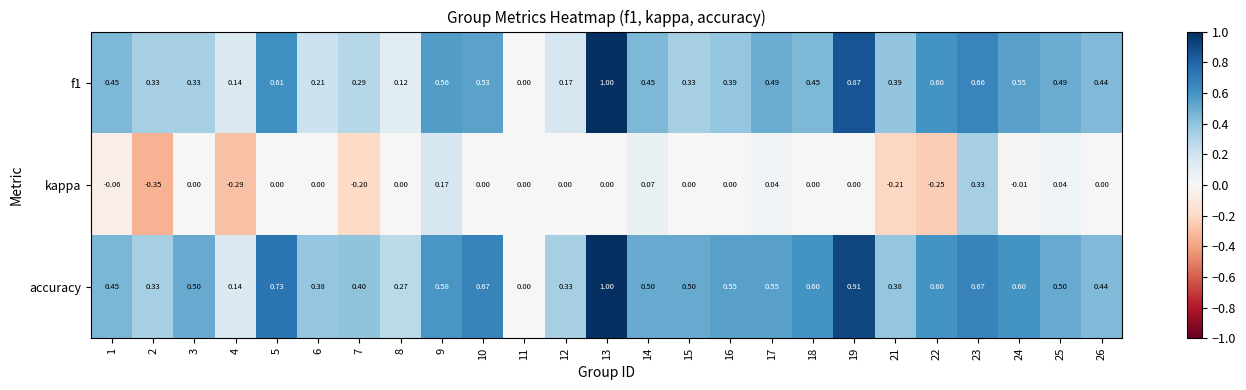

How many series are shown in this chart?

3